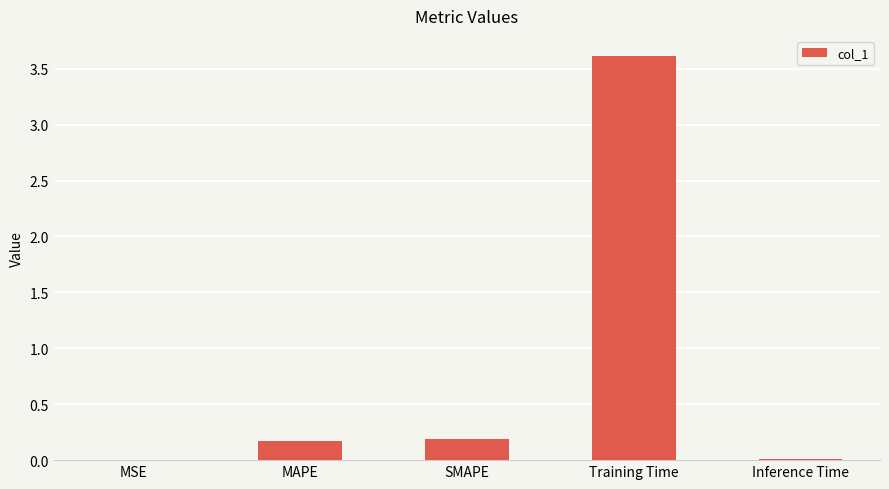

What is the change in value from MAPE to Training Time?

+3.4